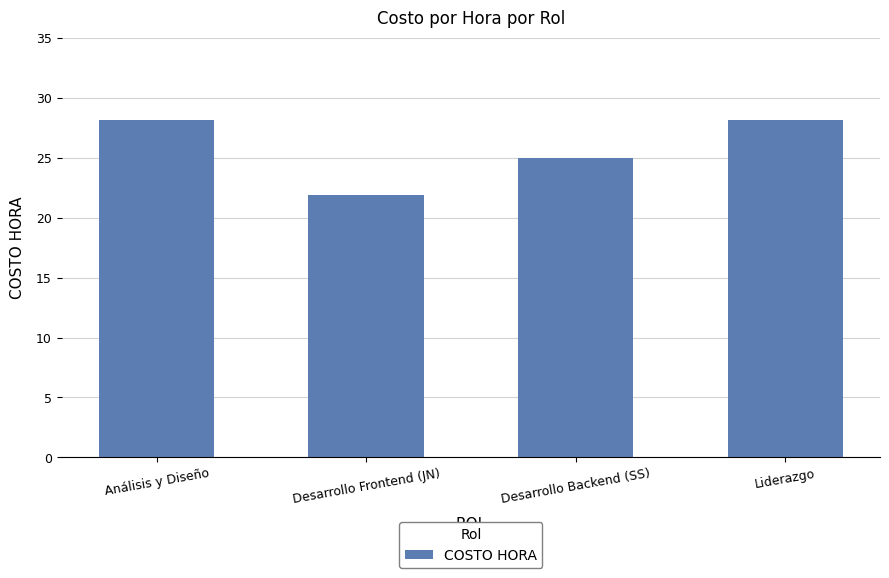

Count the number of categories in the chart.

4